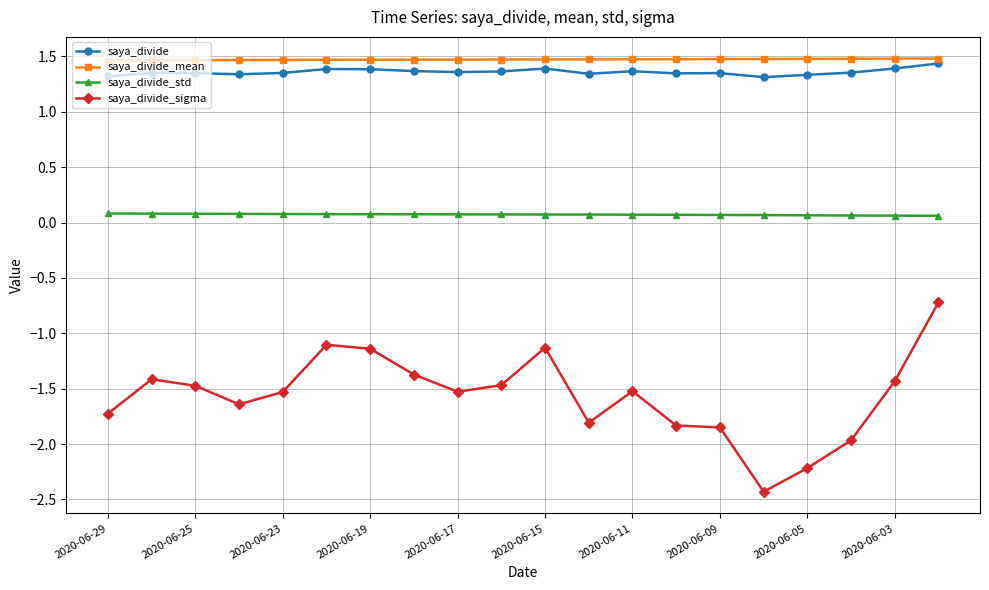

True or false: saya_divide_mean and saya_divide_std cross at least once.

False